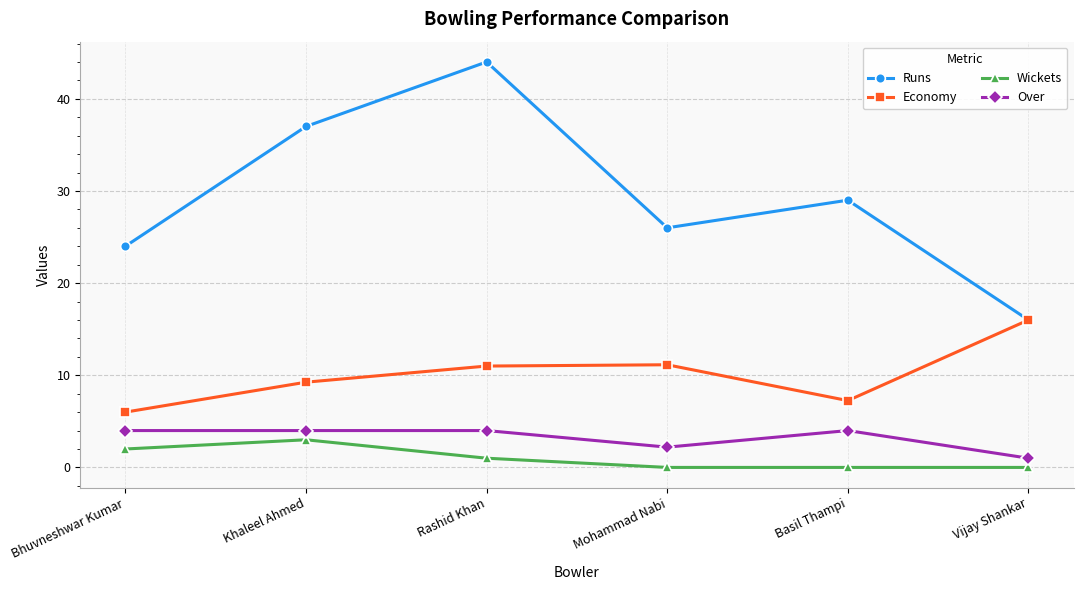

At which category does Runs reach its first local valley?

Mohammad Nabi